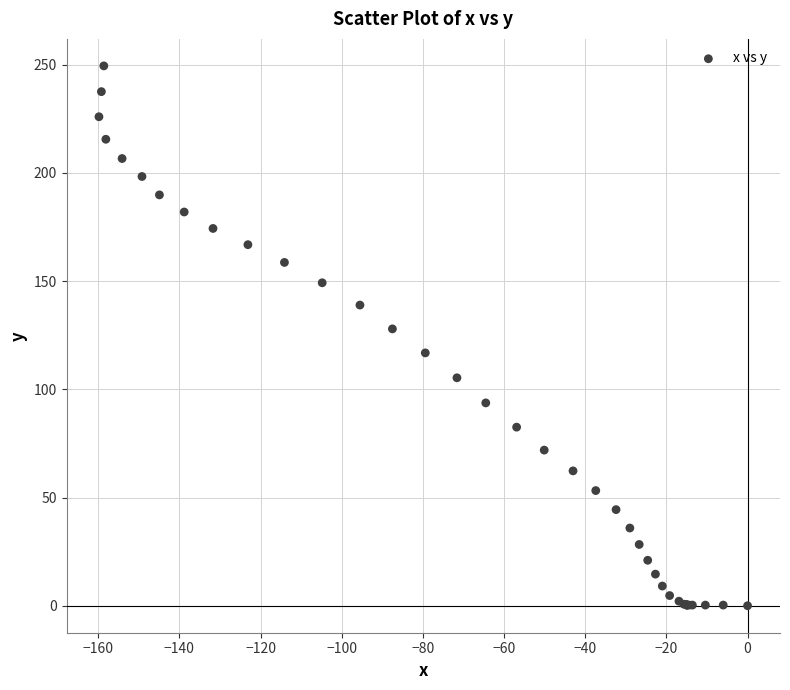

What Y value in the scatter plot is closest to 124?

127.9